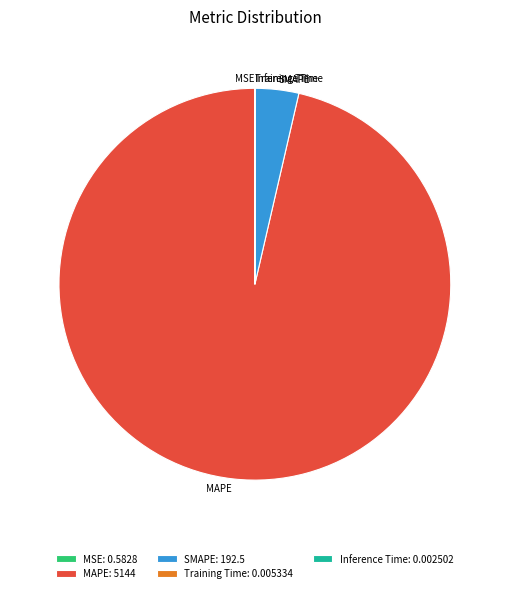

Is it true that MAPE is 85% of the pie?

False